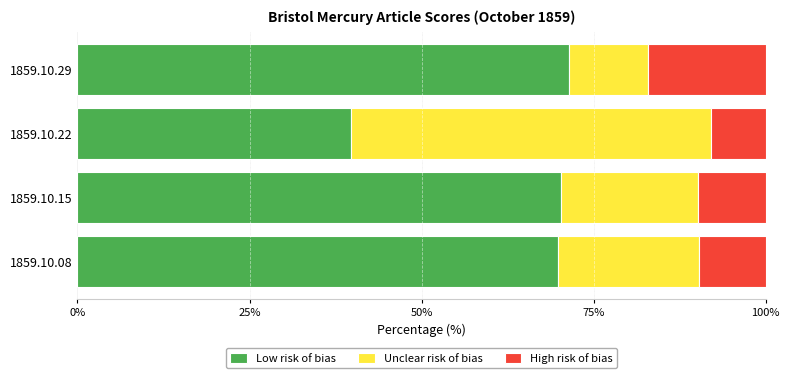

What is the average value of the Low risk of bias series?

62.8